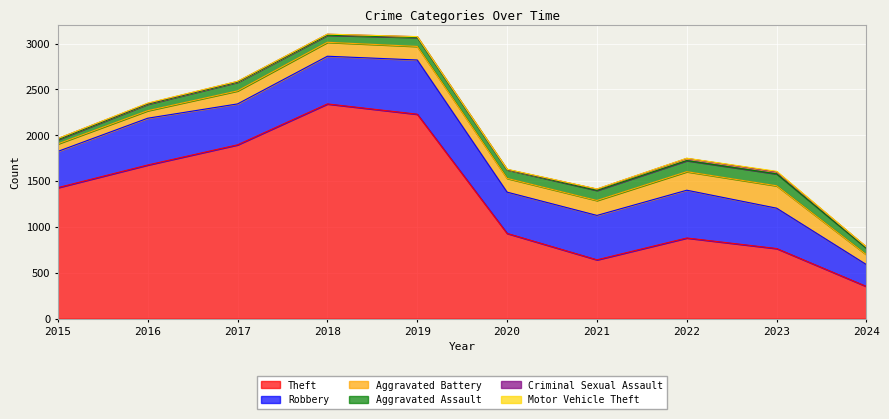

What is the average value of the Robbery series?

460